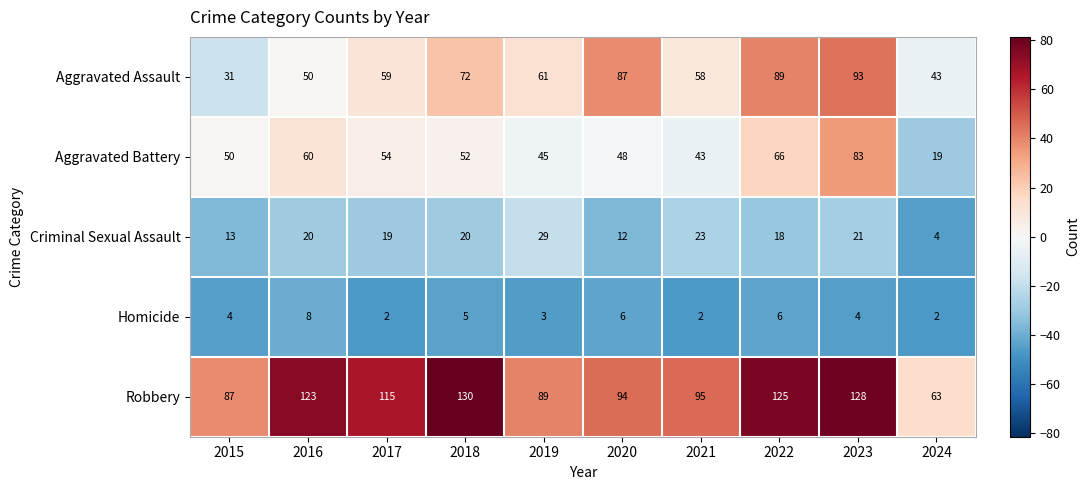

Count the number of categories in the chart.

10